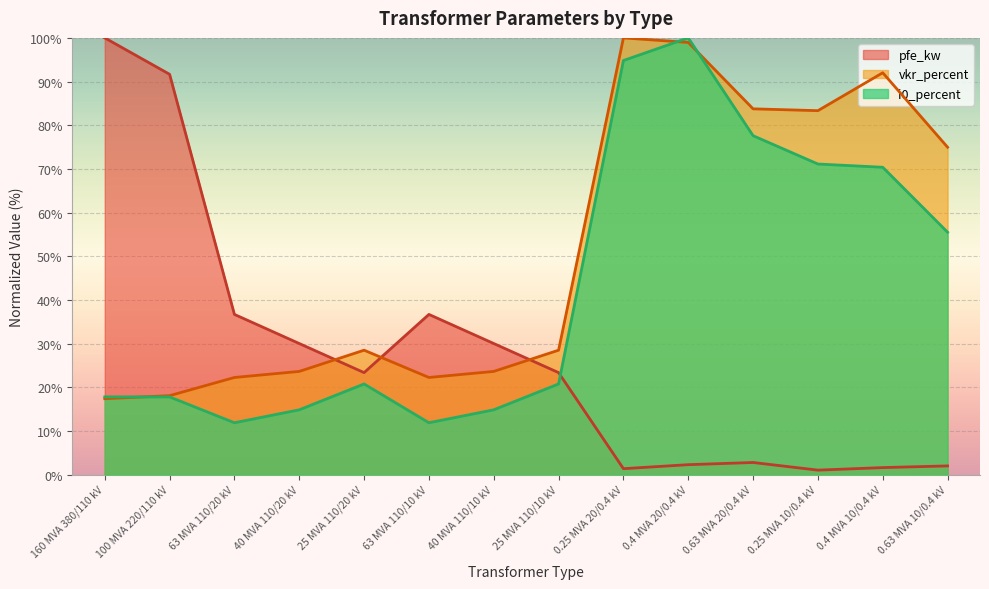

Which series ends up on top after the final intersection of vkr_percent and pfe_kw?

vkr_percent